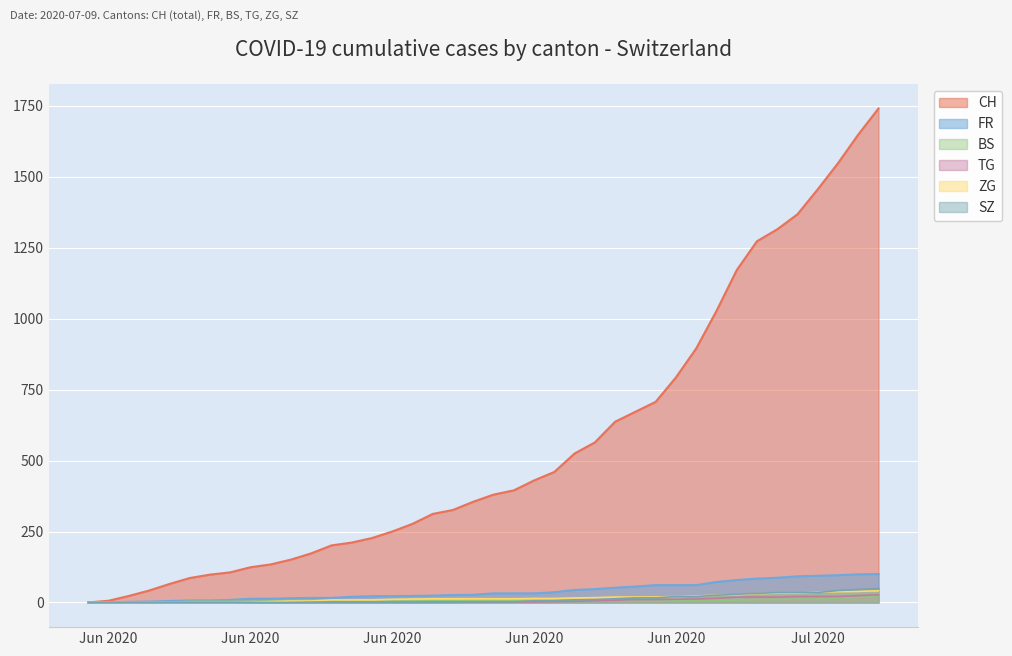

What is the difference between the maximum and minimum values in the BS series?

21